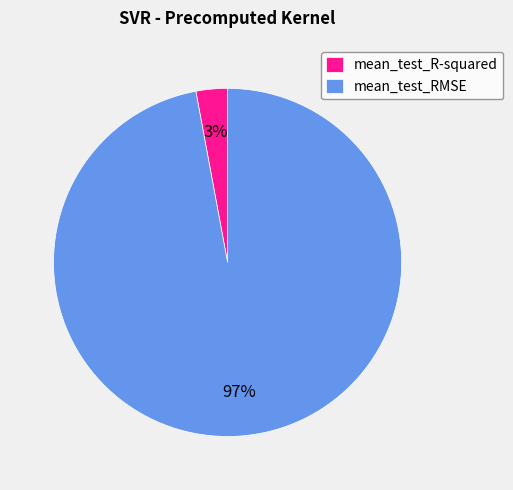

To the nearest percent, what percentage of the pie is mean_test_R-squared?

3%